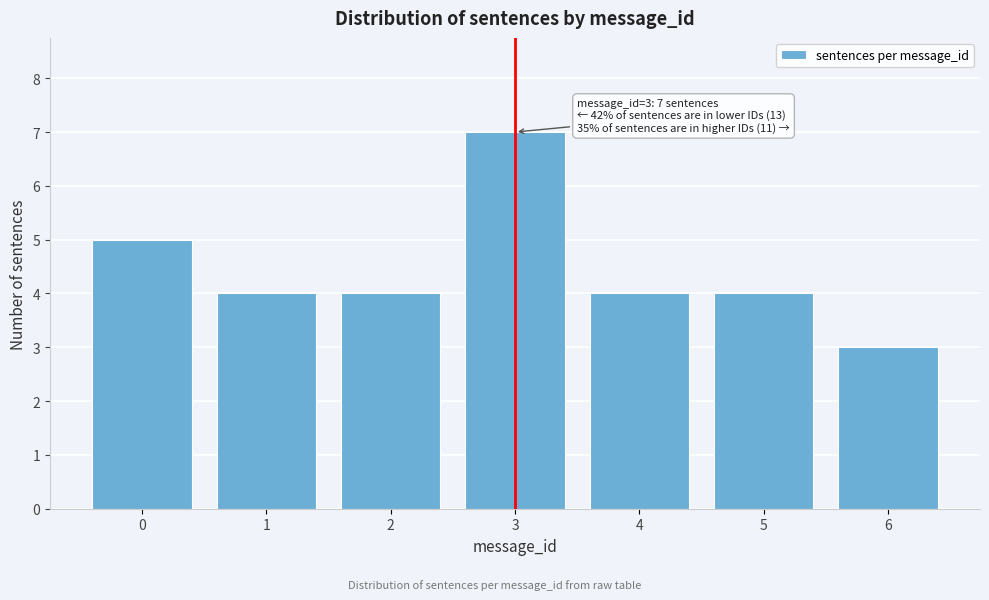

Reading right to left, list all the values displayed in this chart.

6=3	5=4	4=4	3=7	2=4	1=4	0=5